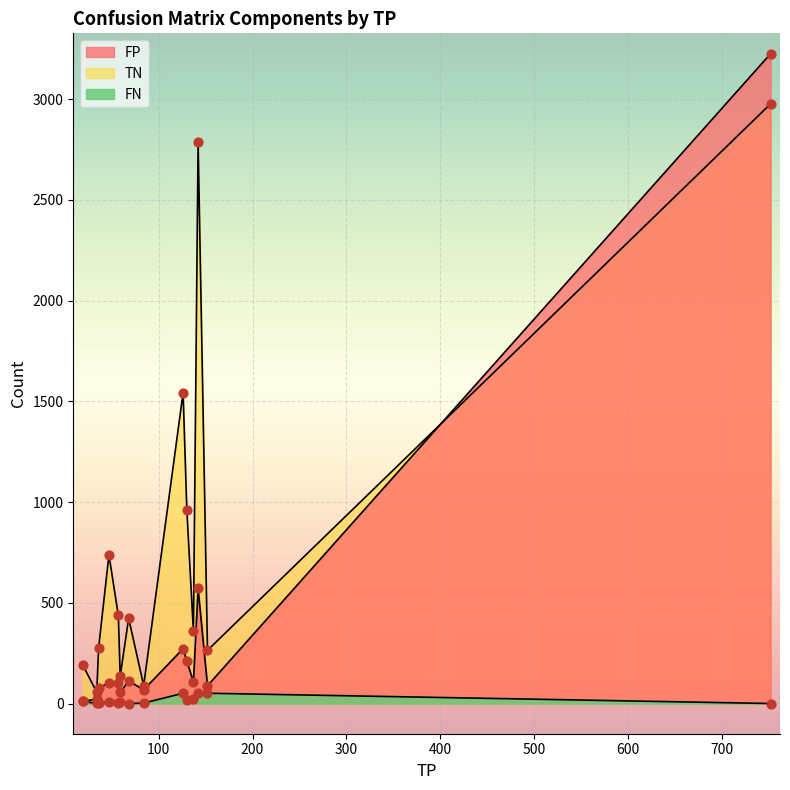

Which series contains the lowest Y value?

FN